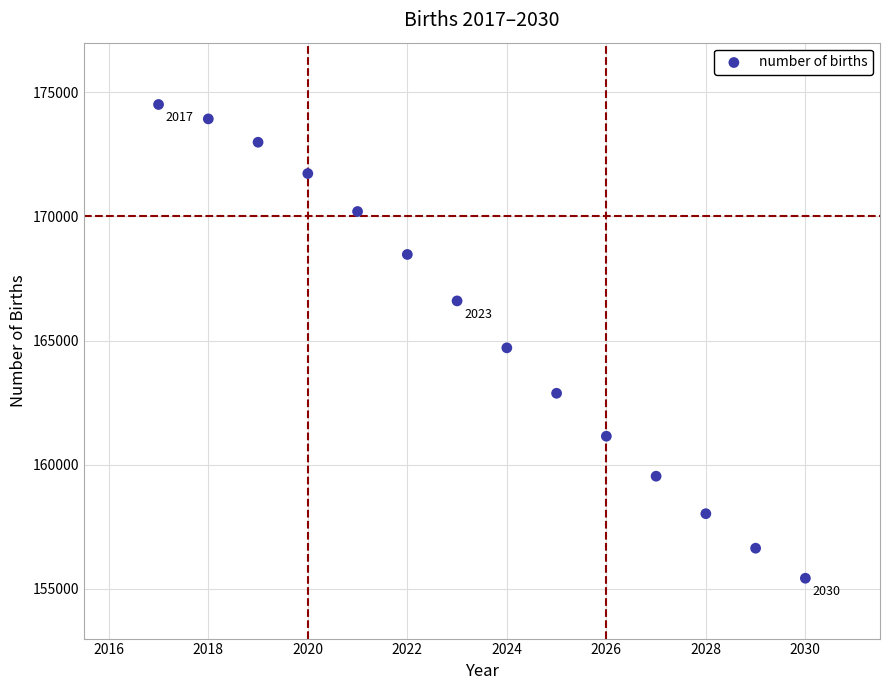

What is the range of X values (max minus min)?

13